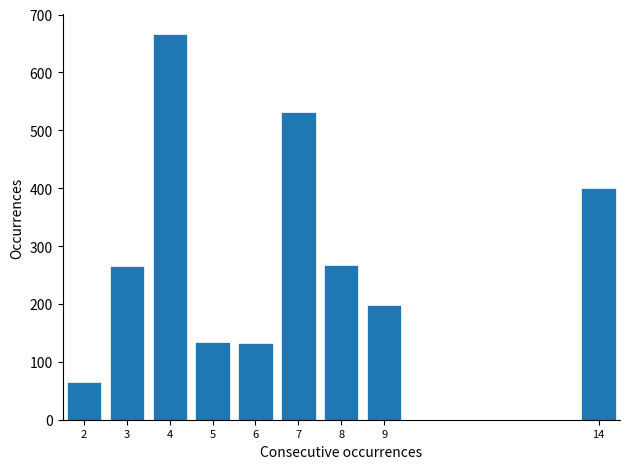

What is the difference between the values at 4 and 9?

469